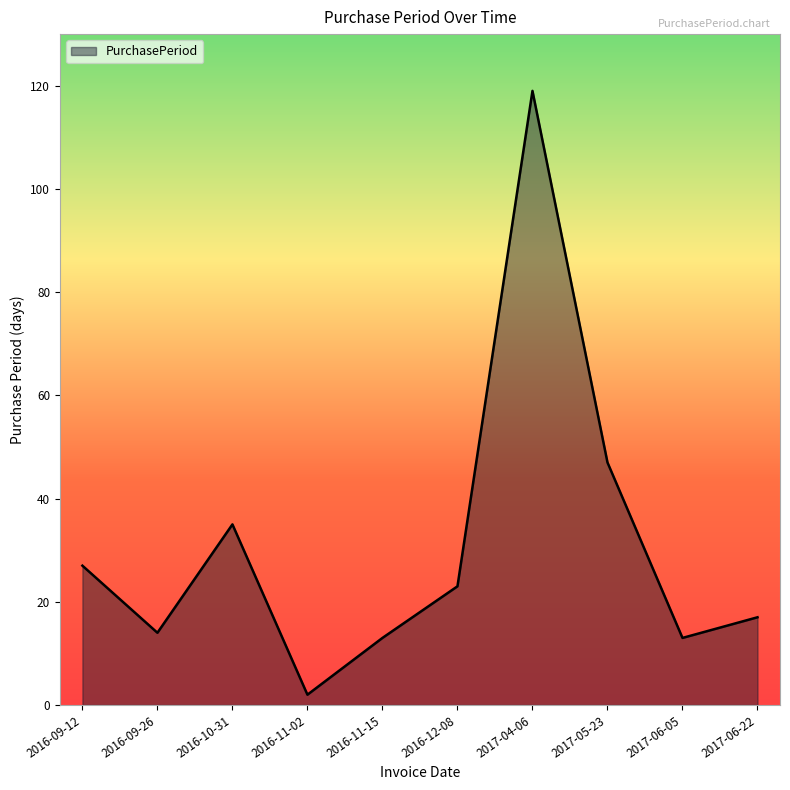

True or false: the data has more than 2 interior local peaks.

False